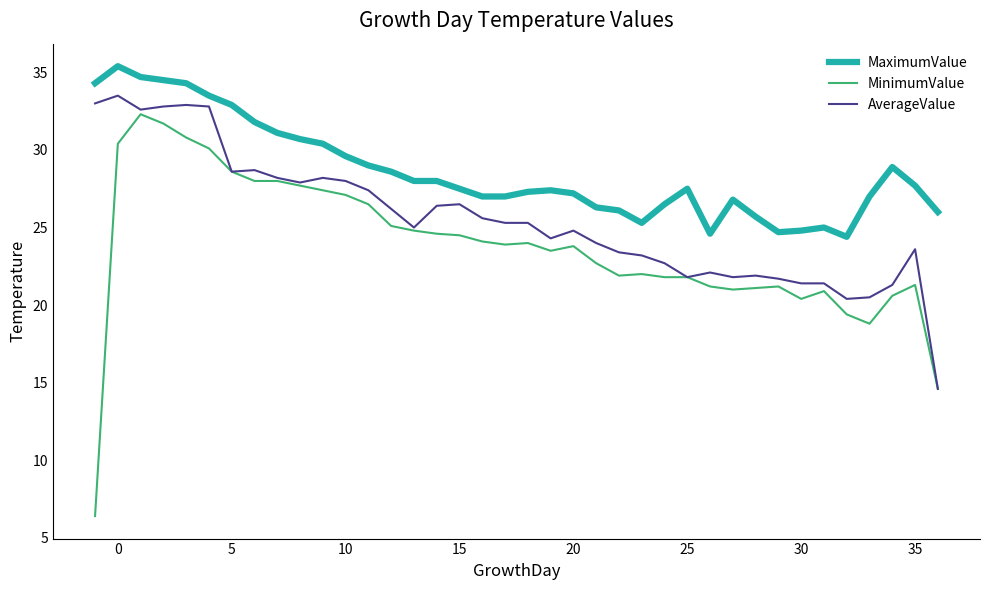

True or false: MaximumValue and AverageValue cross at least once.

False